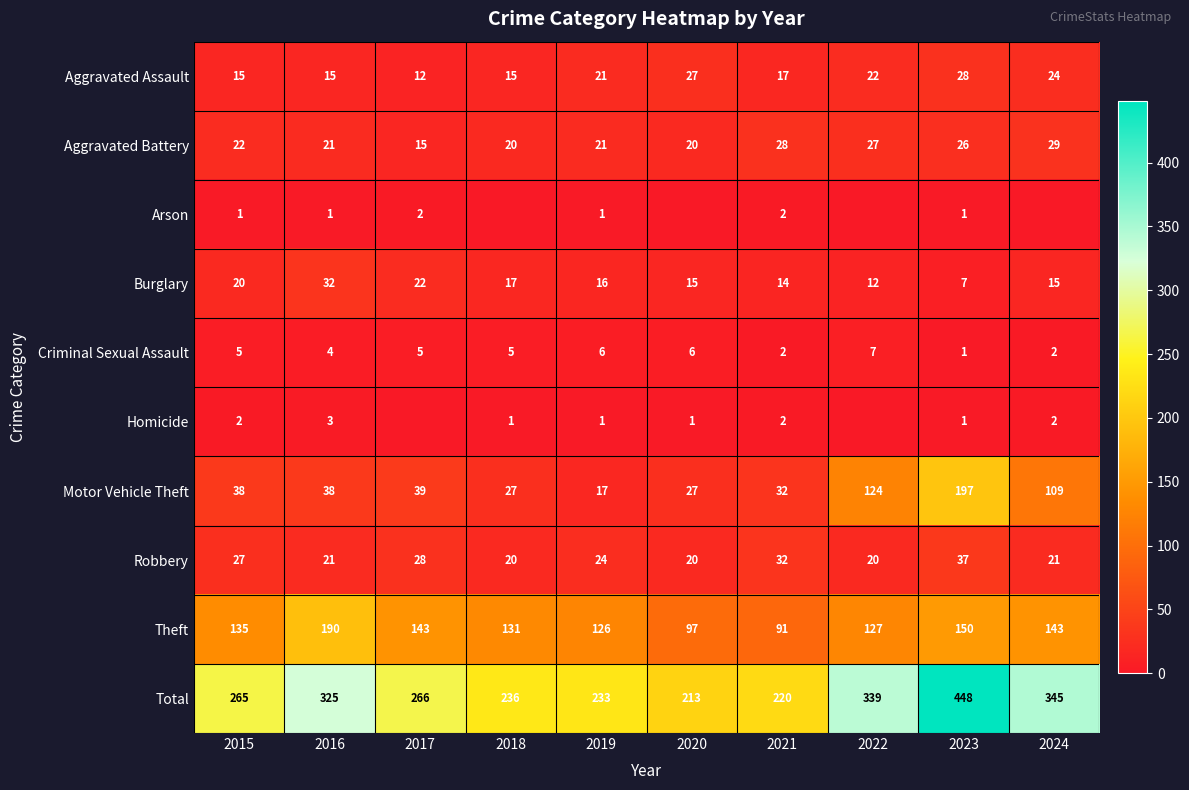

How many data points in Theft are less than 135?

5